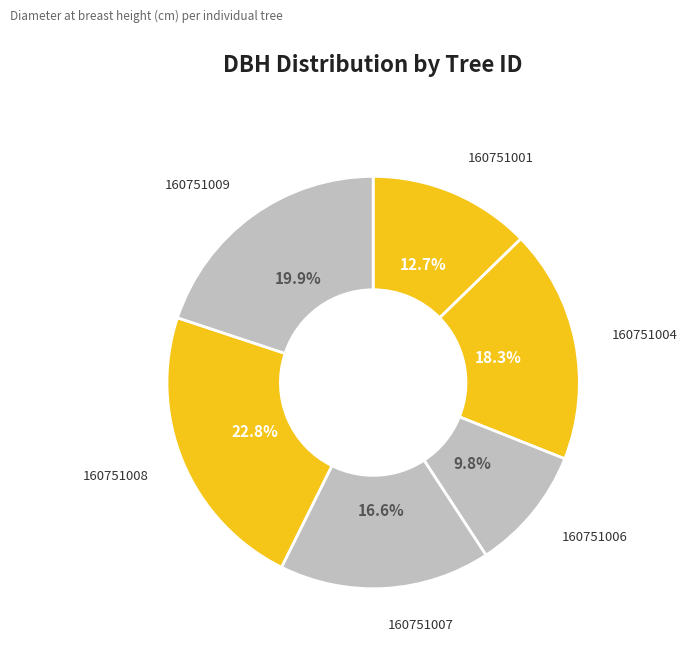

To the nearest percent, what is the average slice percentage?

17%